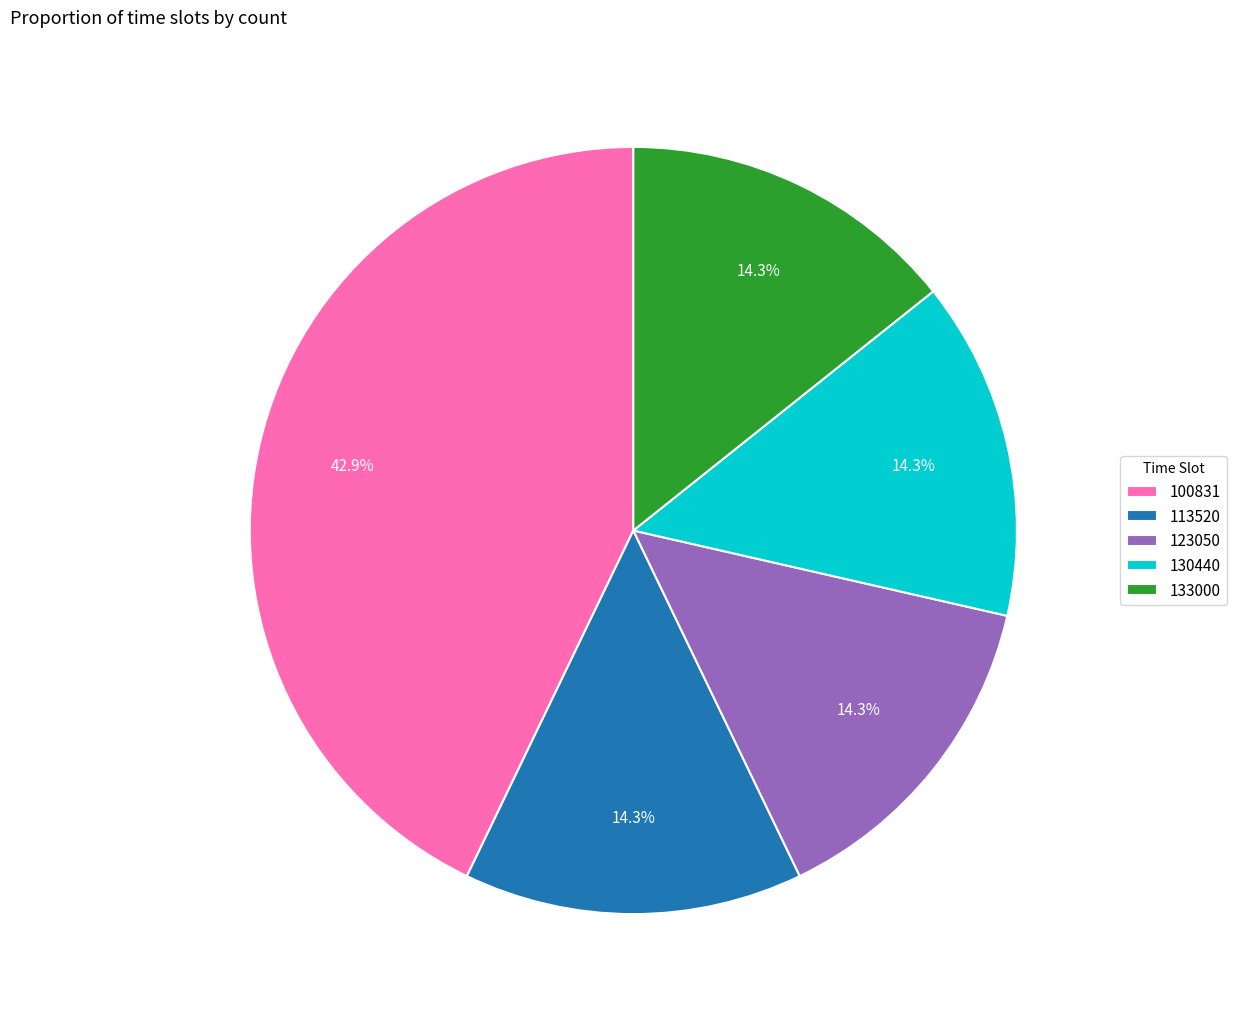

Which category has the biggest portion of the pie?

100831